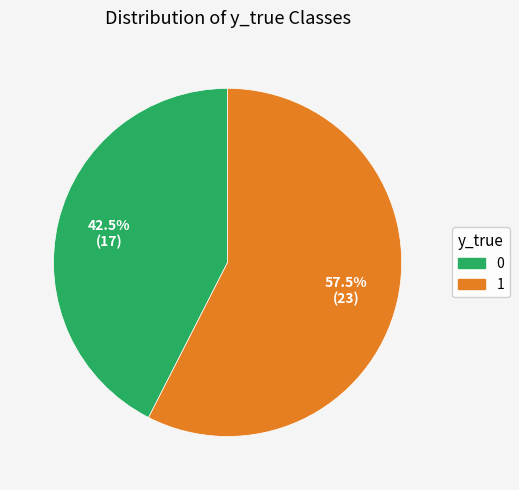

How many segments does this pie chart have?

2